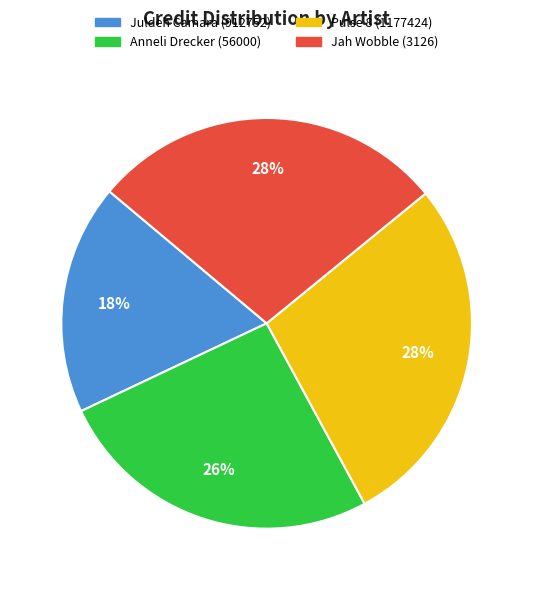

What is the ratio of the value at Juldeh Camara (912752) to the value at Pulse 8 (1177424)?

0.6